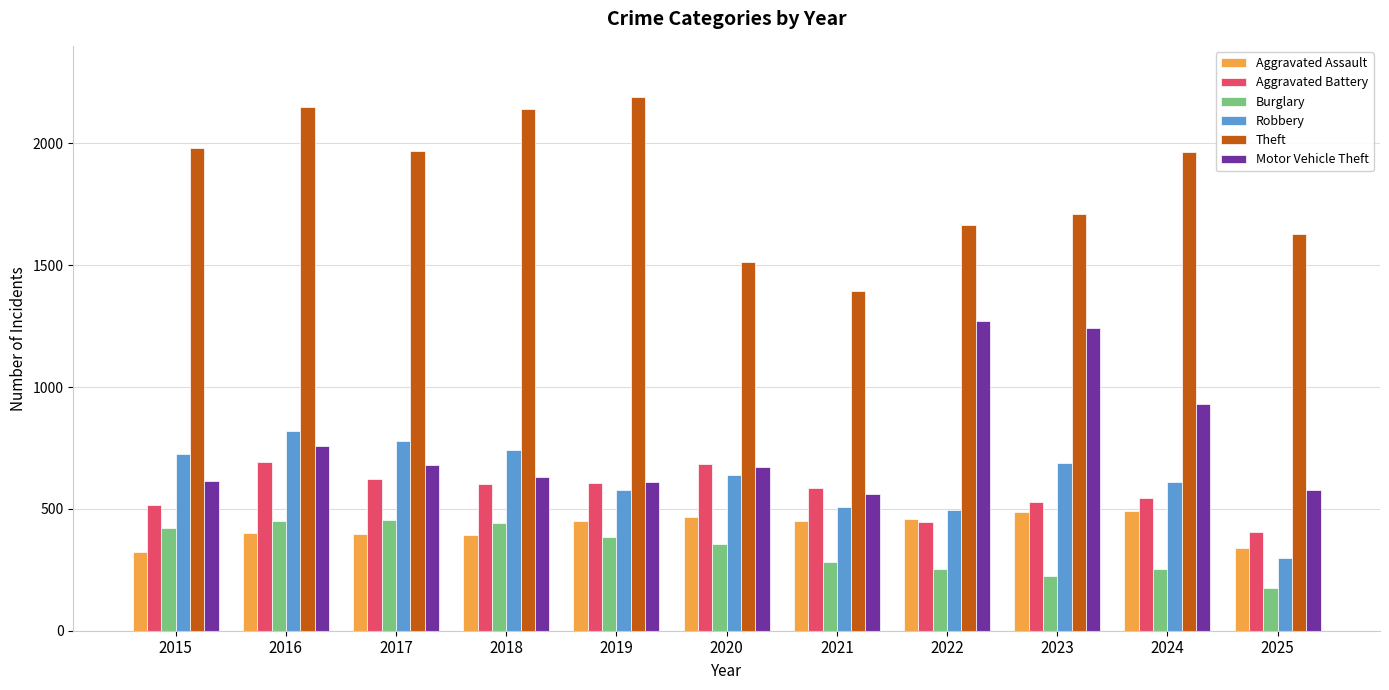

How many groups of bars are there?

11